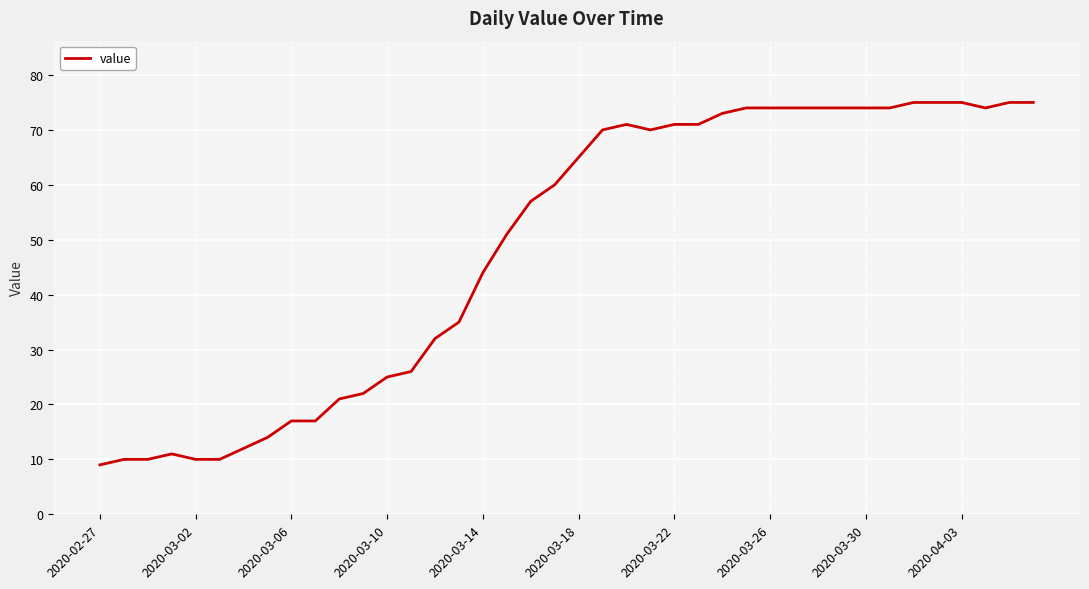

What is the maximum value shown in the chart?

75